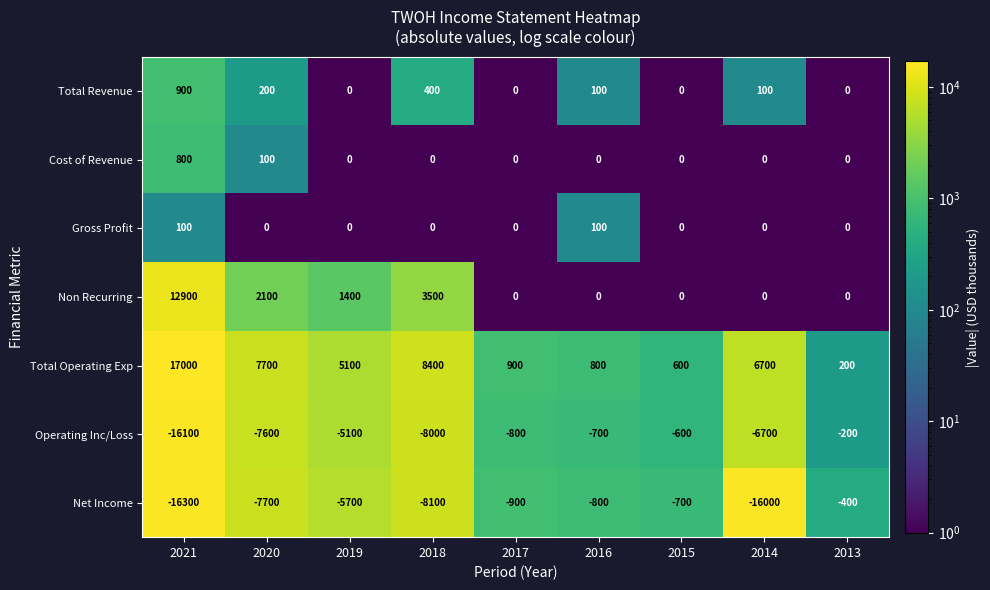

Which label corresponds to the smallest value in the chart?

2021